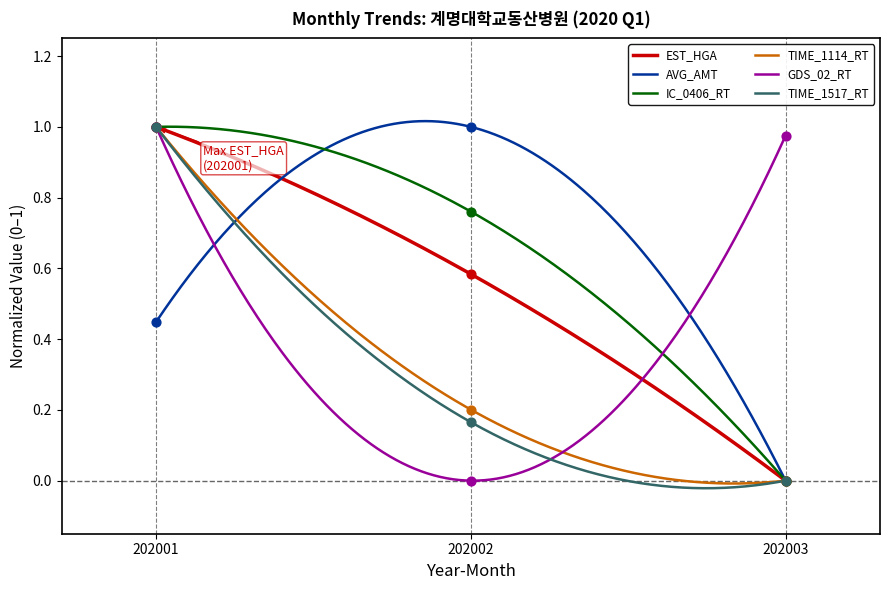

Which series has the largest Y range (max minus min)?

EST_HGA